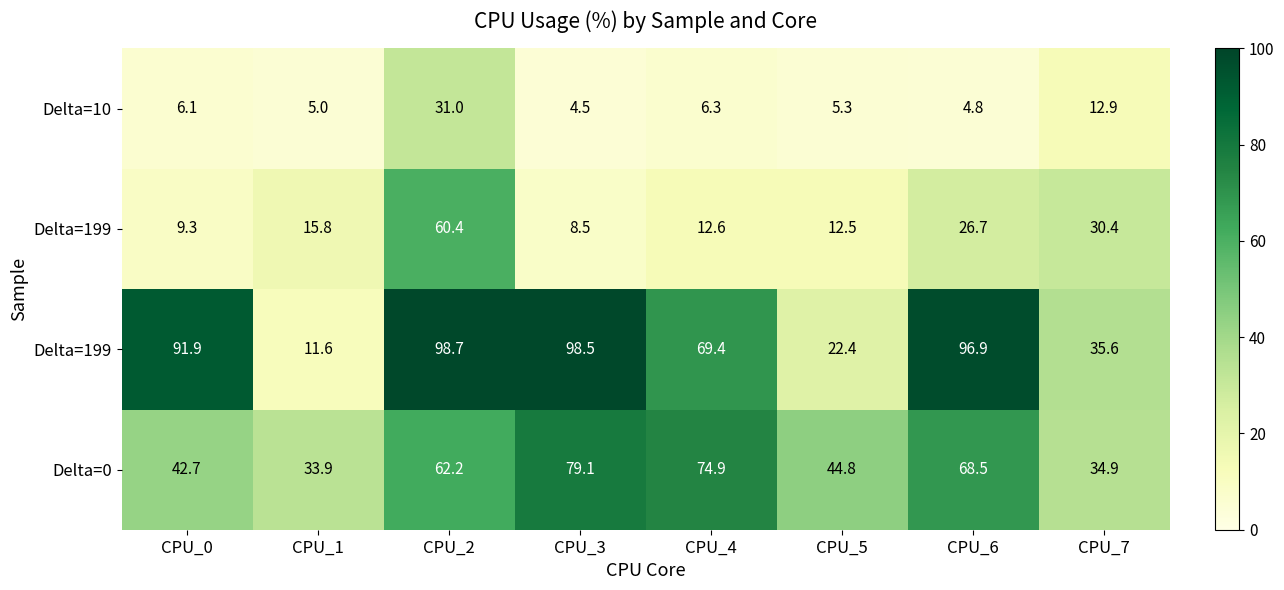

Count the number of data series in this chart.

4